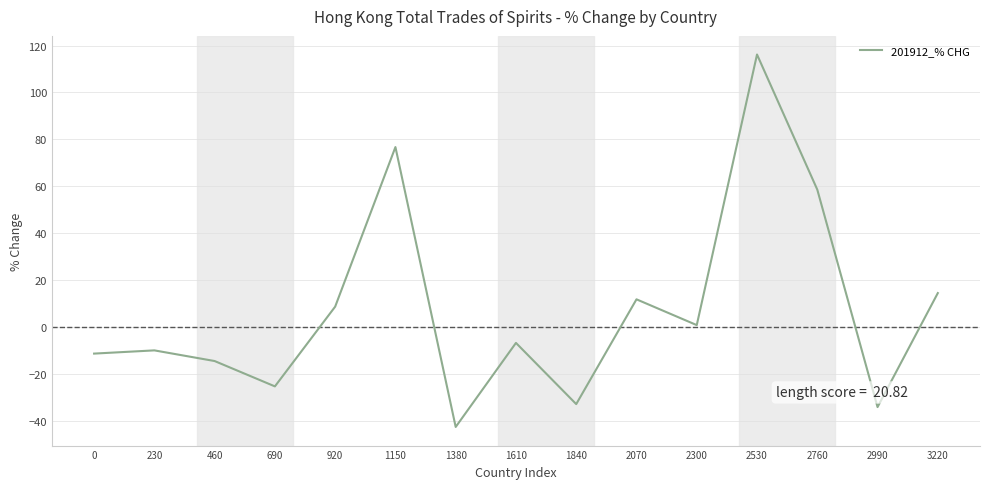

What is the change in value from 2070 to 2990?

-46.0